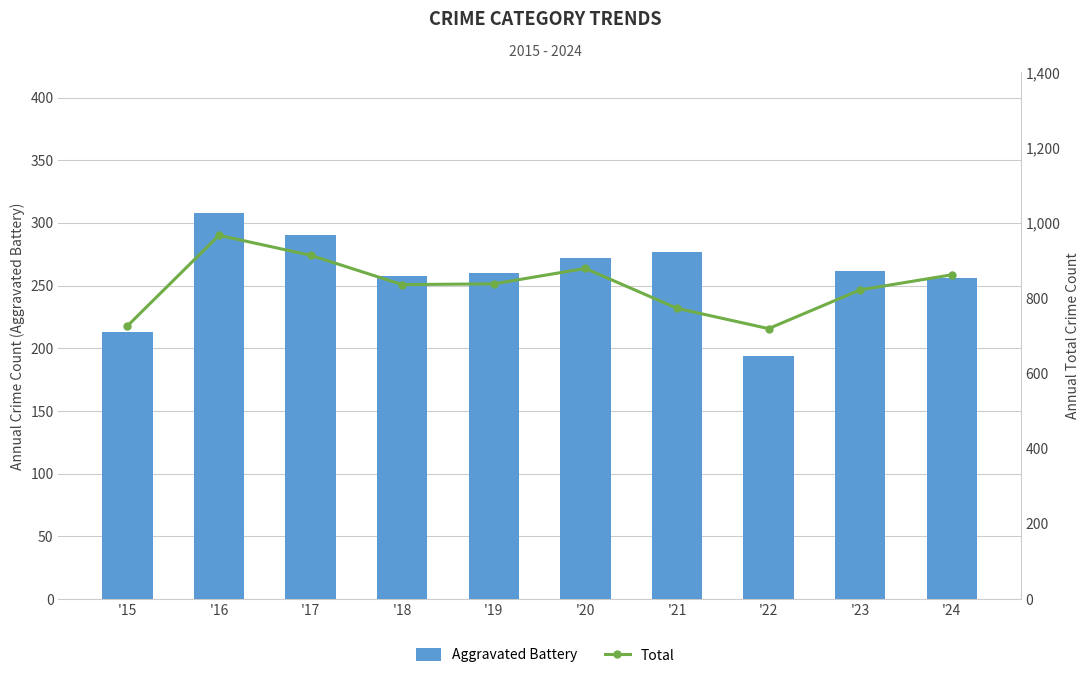

The value of Aggravated Battery at '16 is 308. True or false?

True